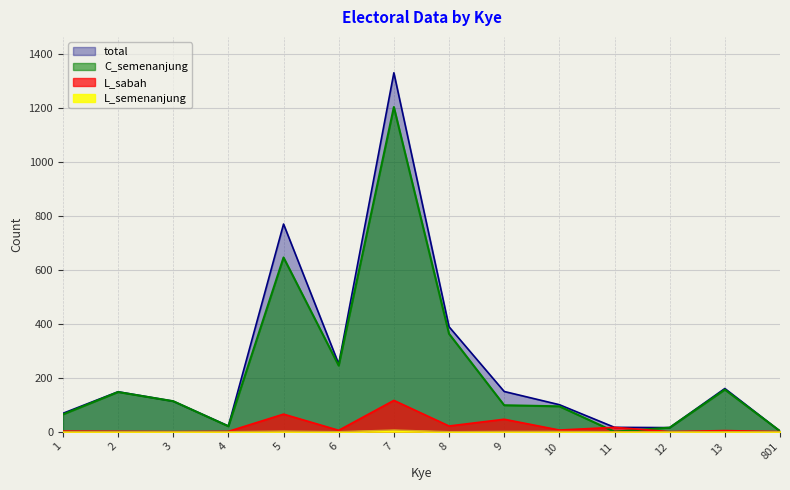

How many values in C_semenanjung are above zero?

13